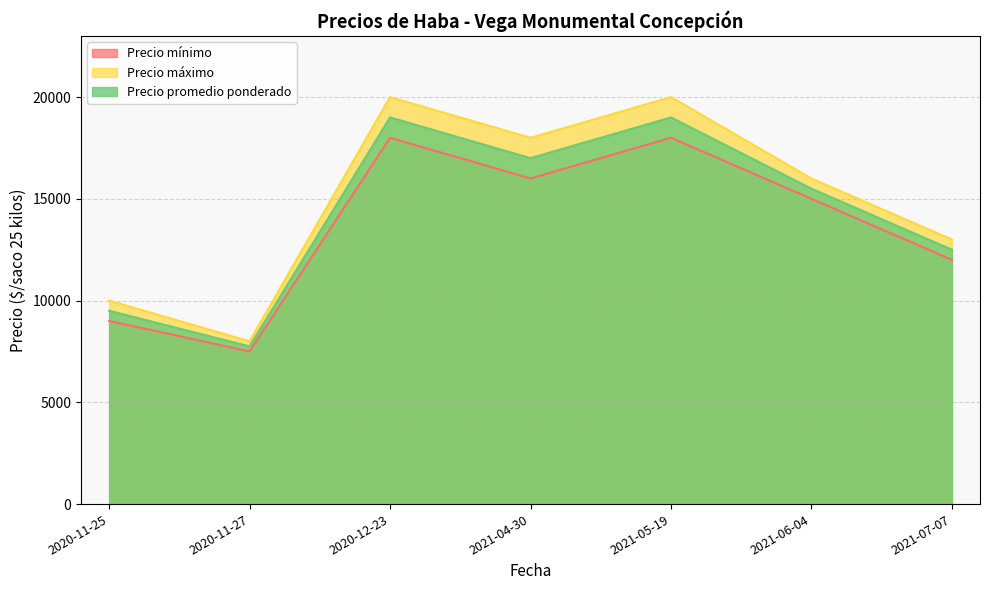

What is the smallest value displayed?

7500